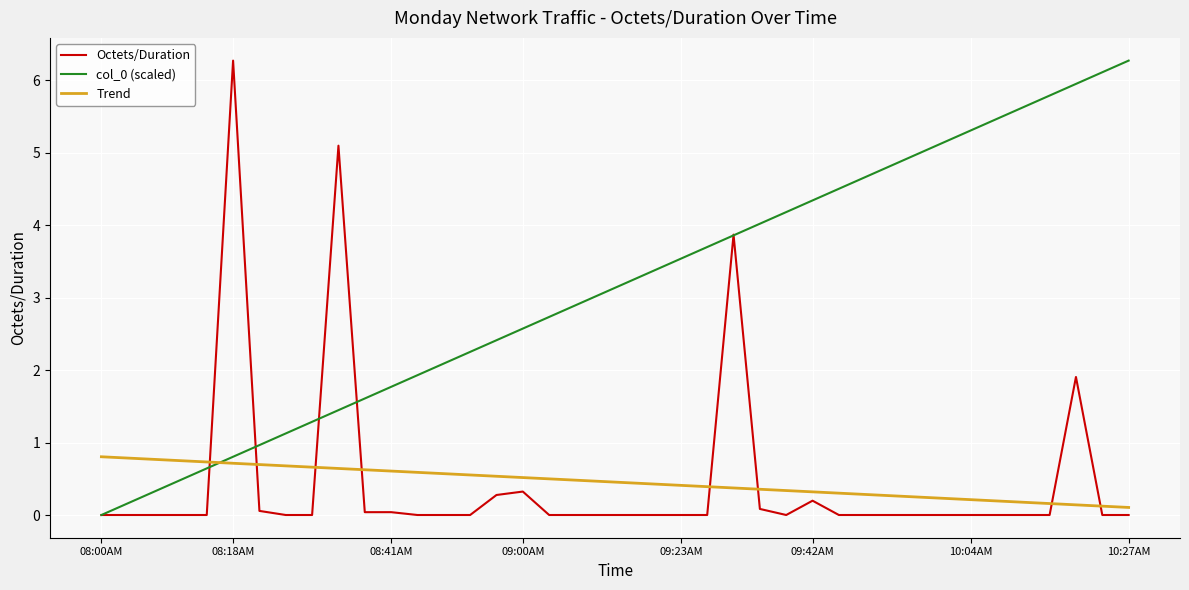

What is the highest value of the Octets/Duration series?

6.3